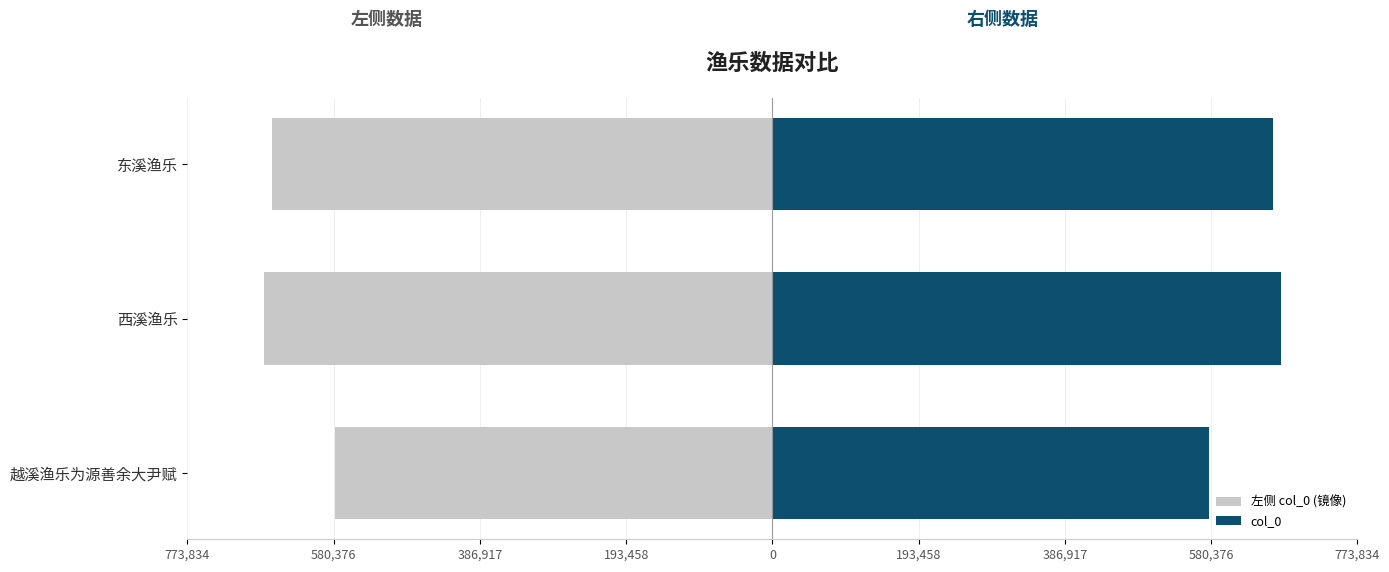

How many bars are there in total?

6